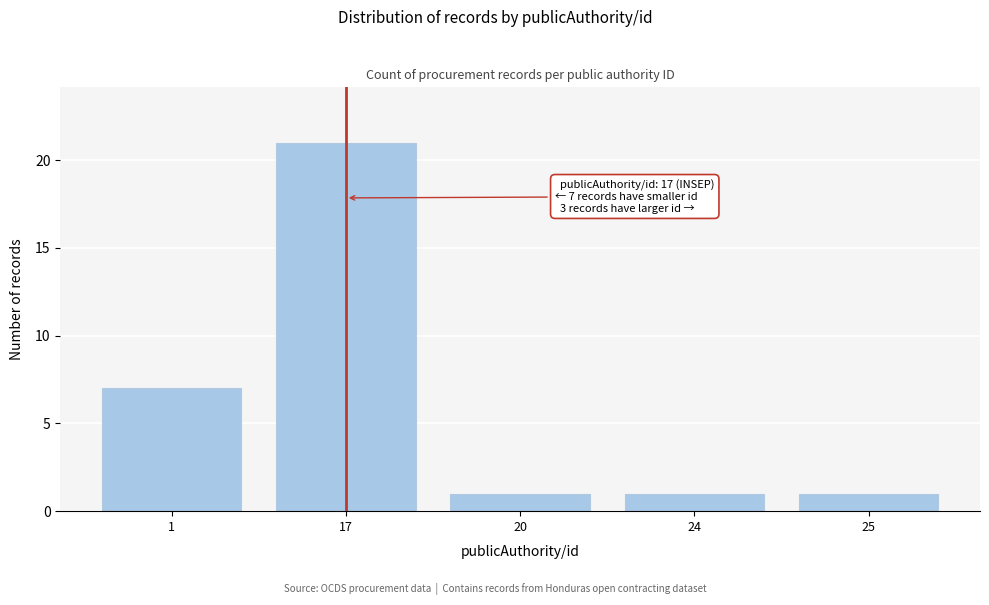

Reading left to right, transcribe all the data shown in this chart.

1=7	17=21	20=1	24=1	25=1